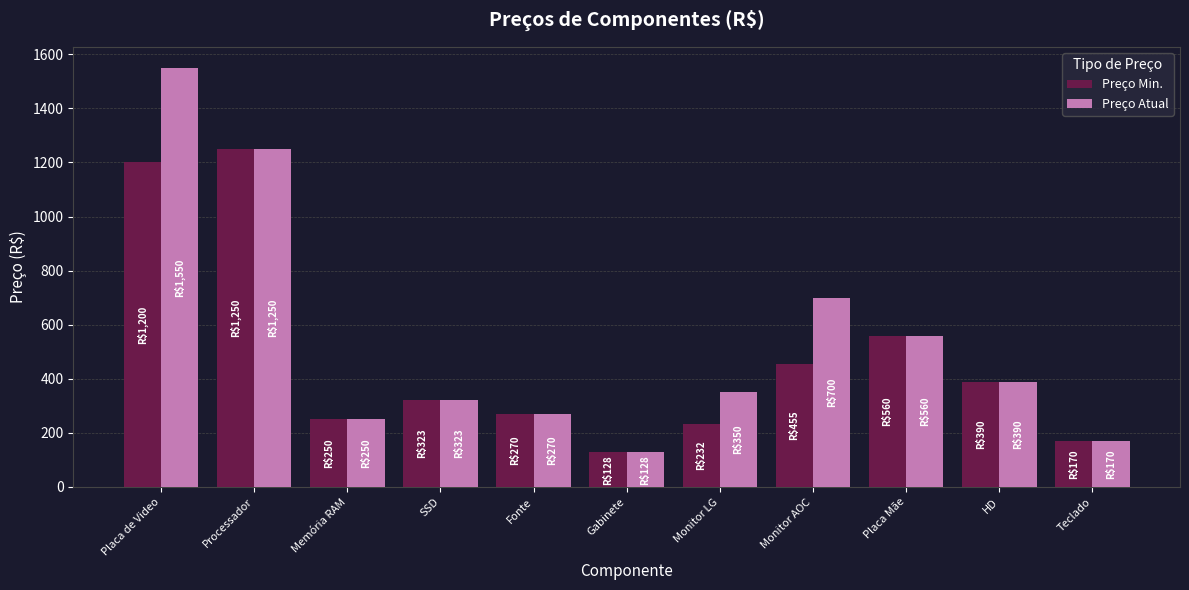

What is the value of the Preço Atual bar at the 3rd from the left?

250